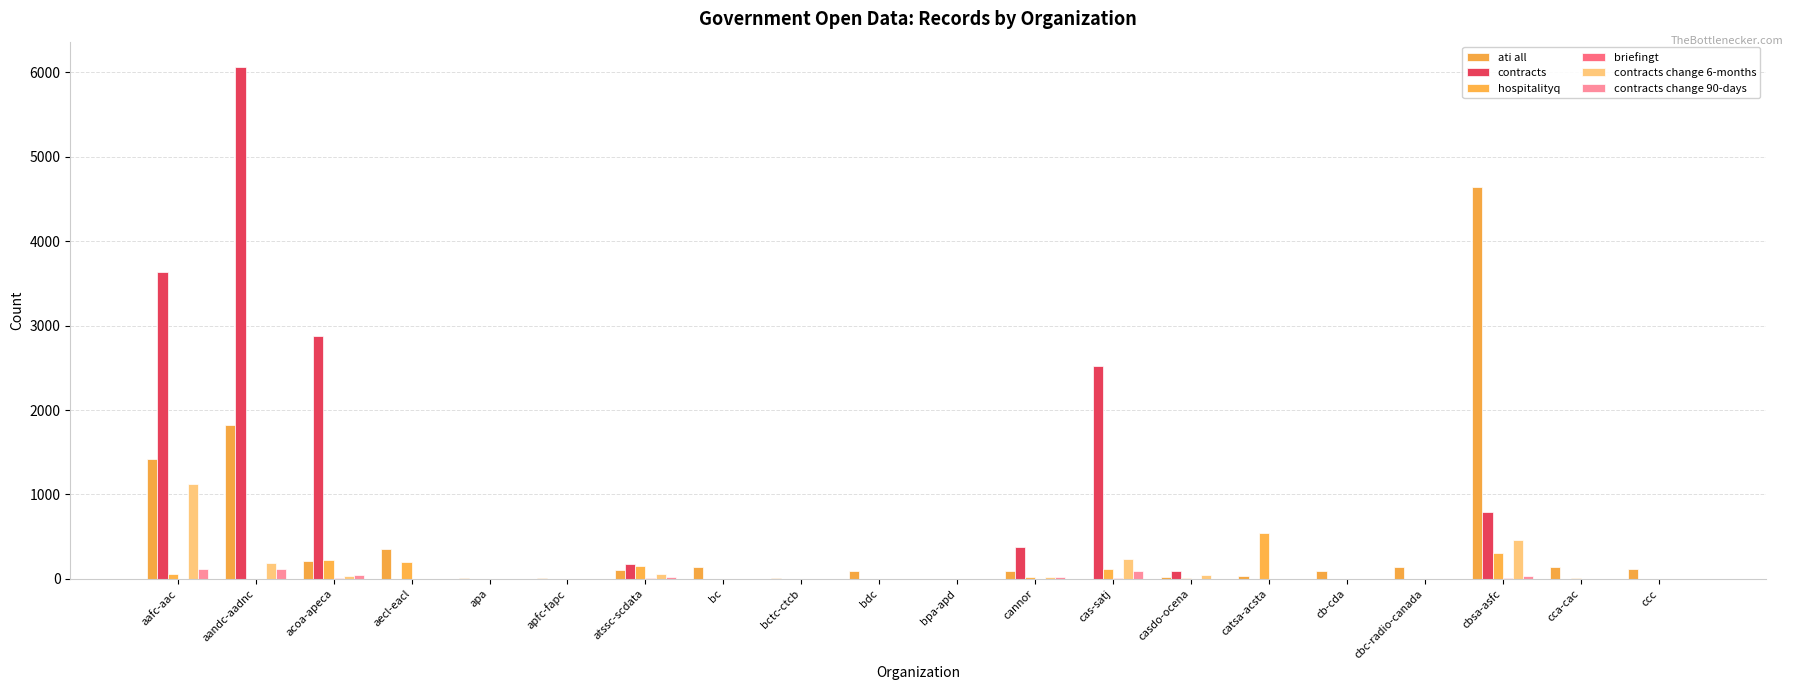

What position from the right is bpa-apd?

10